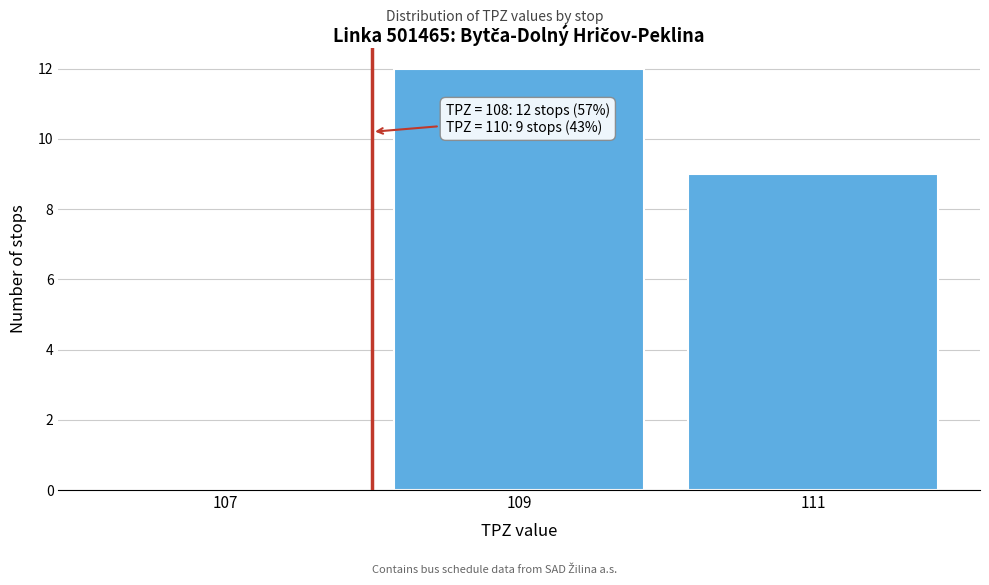

Which range on the x-axis has the tallest bar?

108 to 110